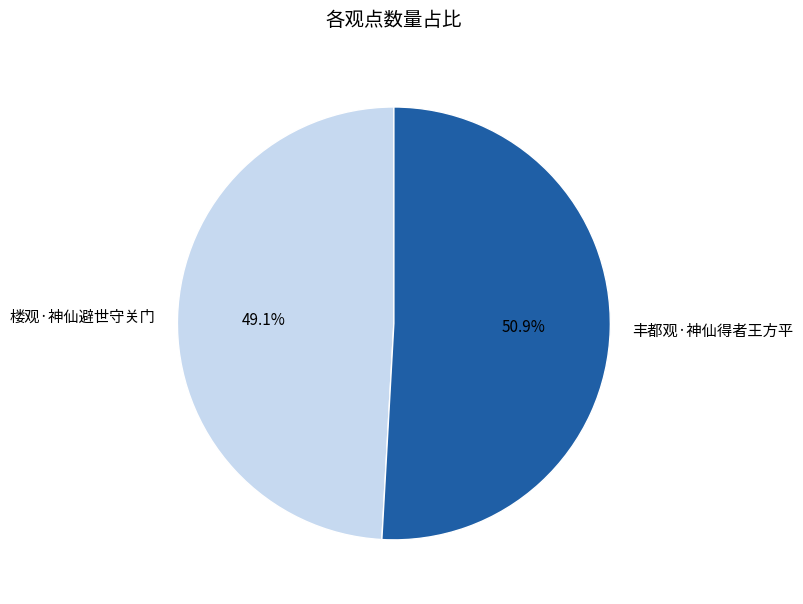

Between 丰都观·神仙得者王方平 and 楼观·神仙避世守关门, which is larger?

丰都观·神仙得者王方平